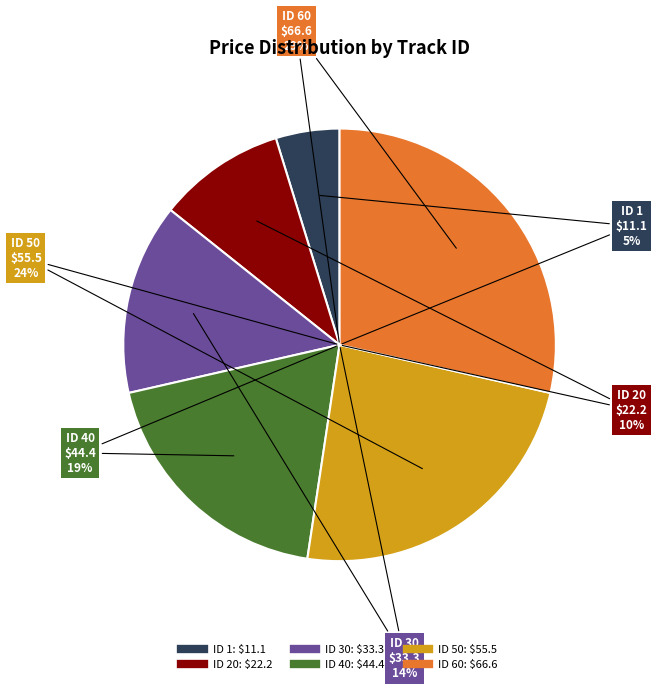

To the nearest percent, what is the combined percentage of 50 and 40?

43%